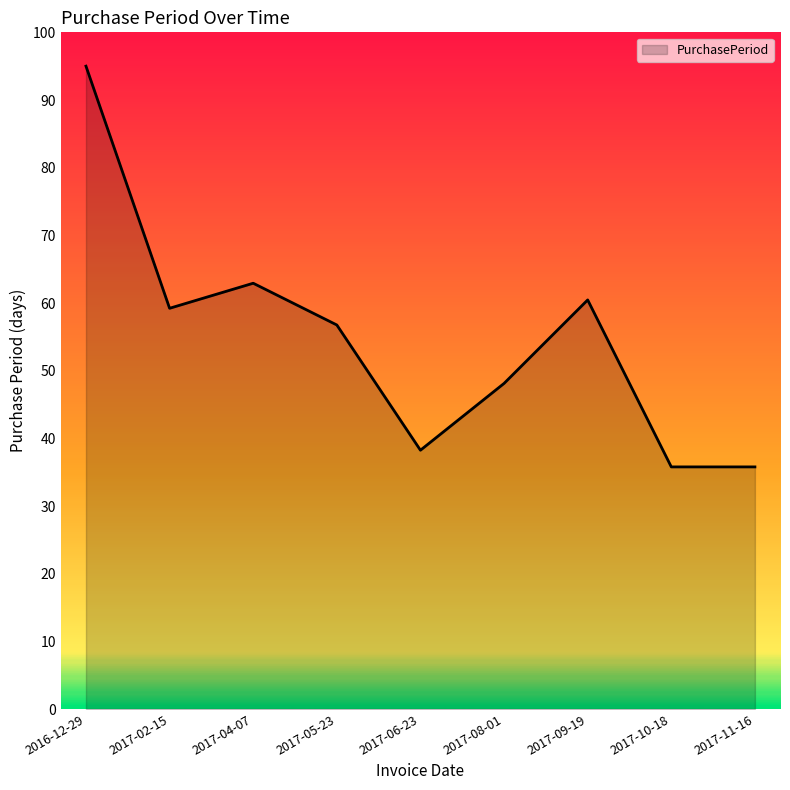

The value at 2017-10-18 is 35.8. True or false?

True